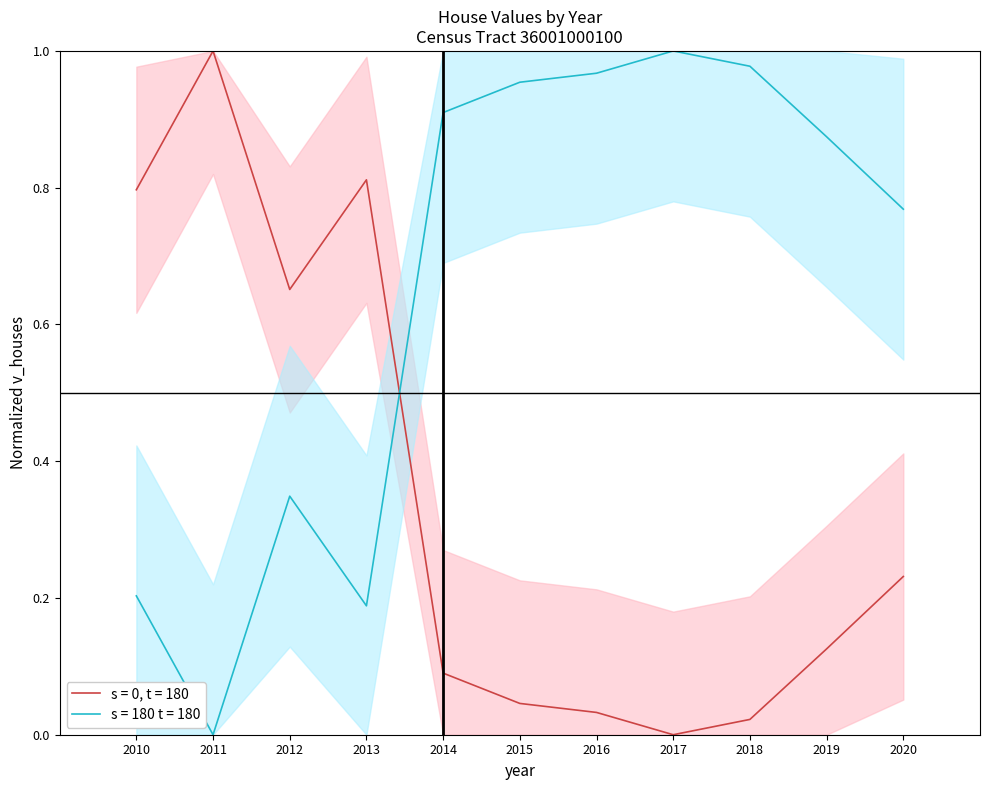

At which category does the data reach its first local peak?

2011